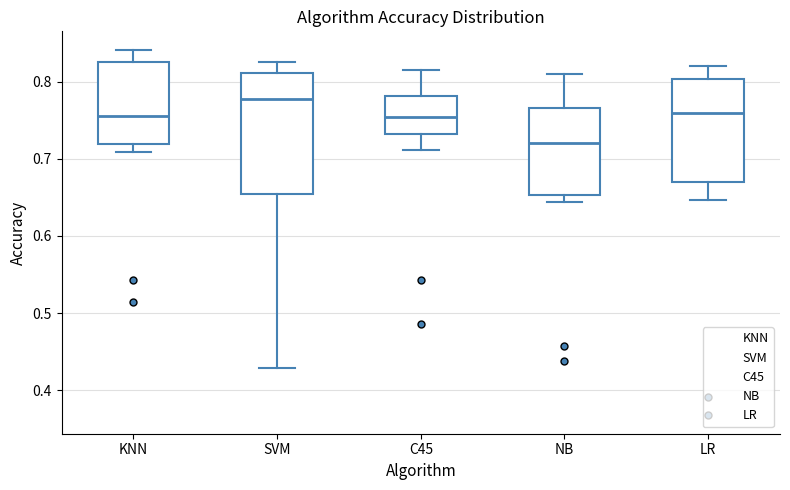

Which box has the lowest median line?

NB